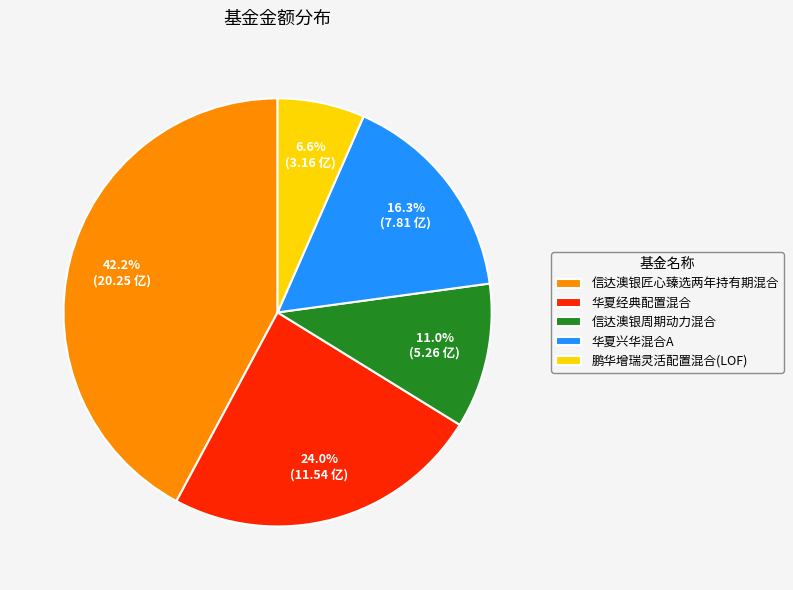

To the nearest percent, what is the difference between the 华夏兴华混合A and 信达澳银匠心臻选两年持有期混合 slice percentages?

26%